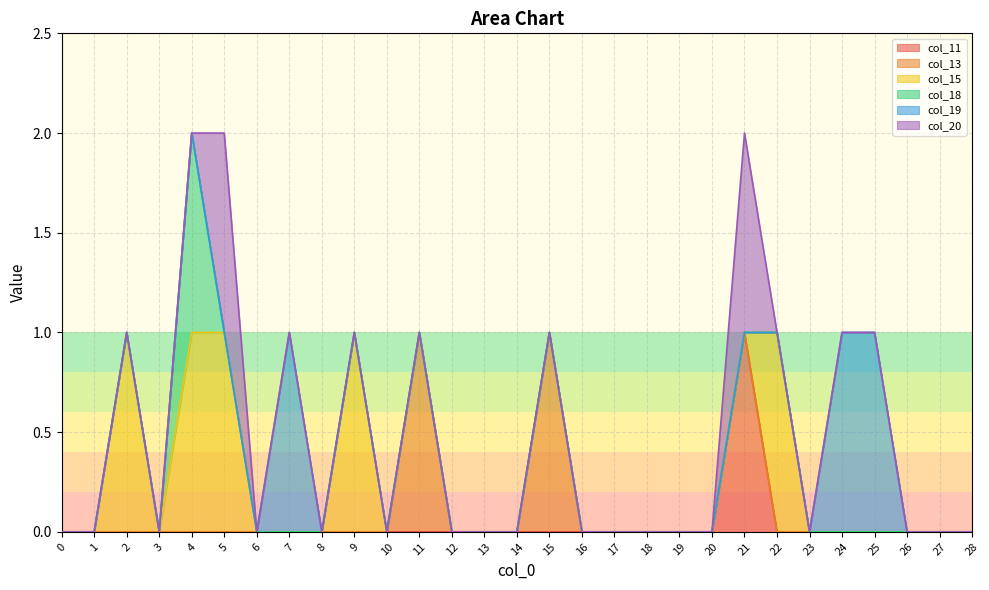

Rank the series at 23 from highest to lowest value.

col_11, col_13, col_15, col_18, col_19, col_20